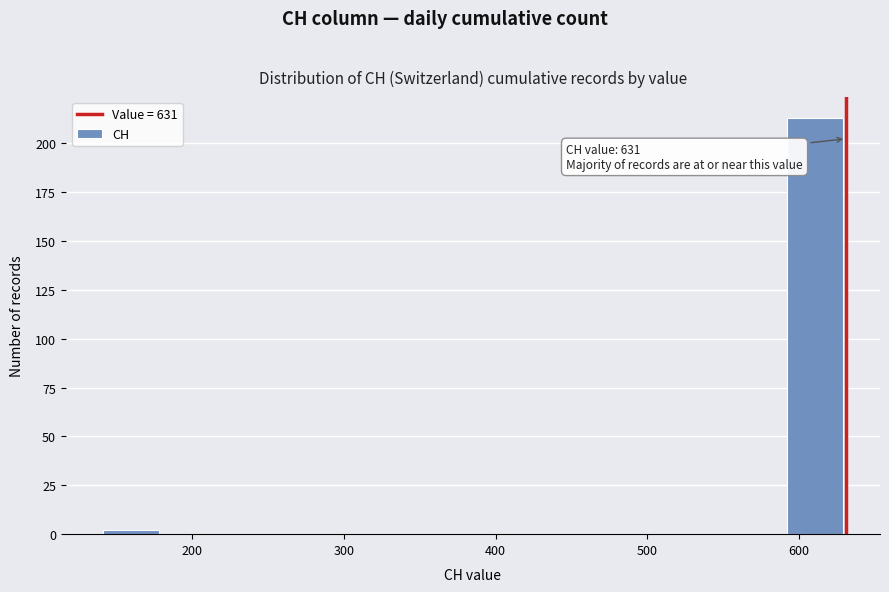

Over which range of the x-axis is the bar tallest?

590 to 631